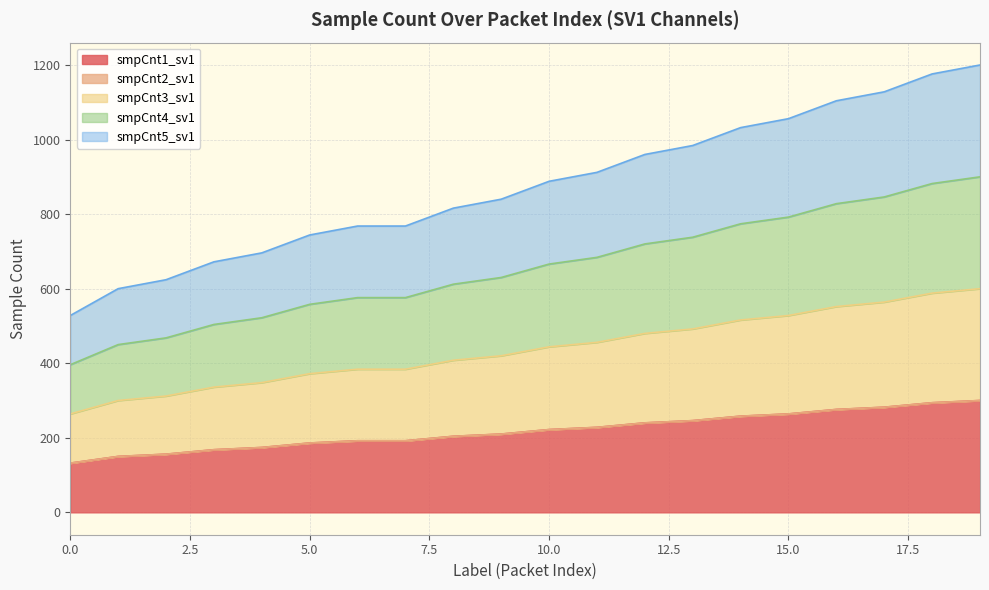

The smpCnt2_sv1 series shows 192 at 6. True or false?

True